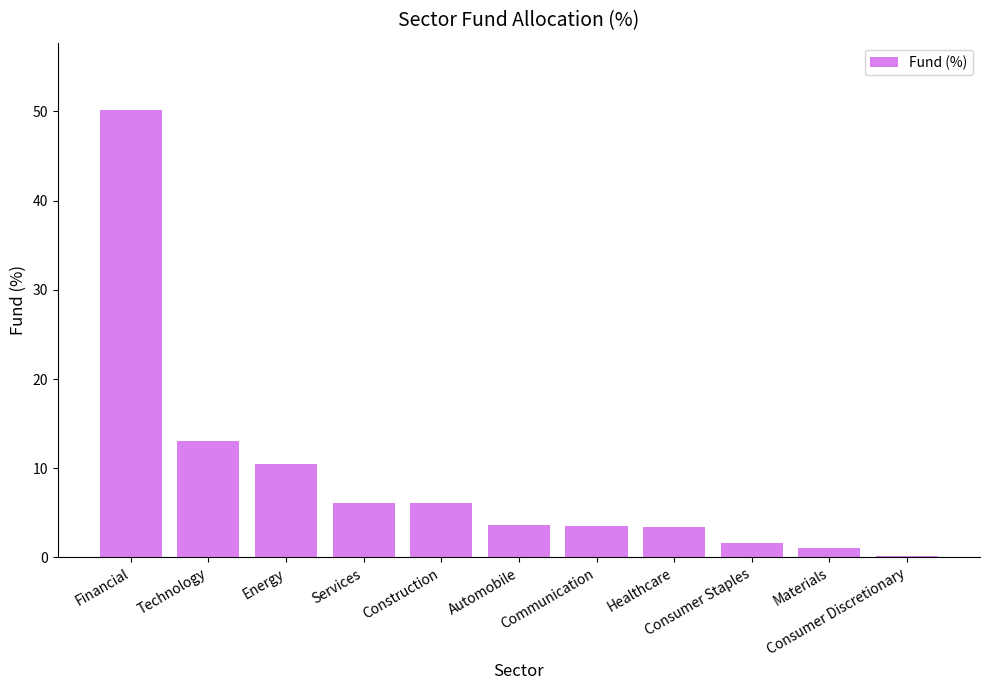

What is the average value?

9.0